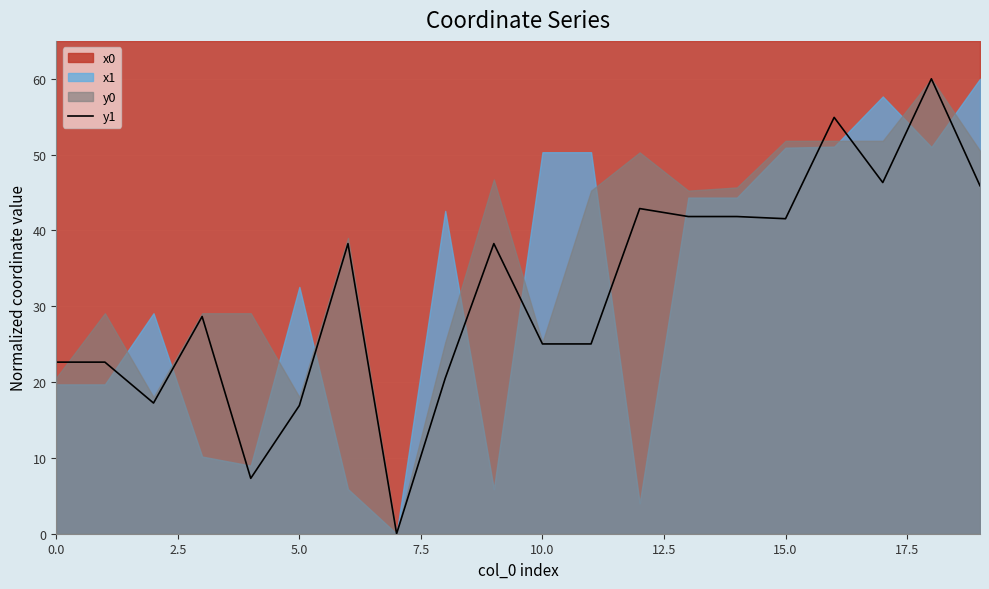

What is the highest value of the y1 series?

60.0